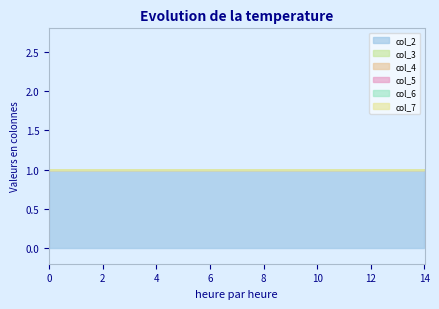

How many lines are shown in the chart?

6